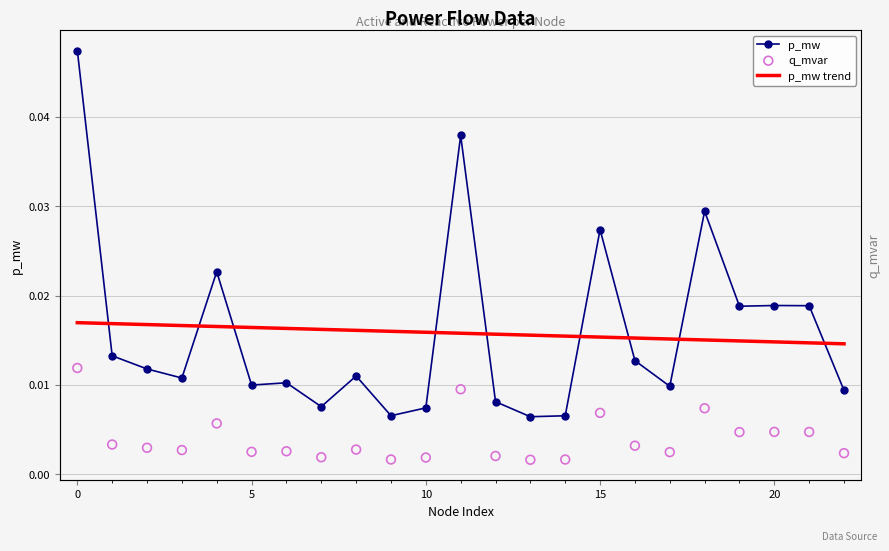

Which series has the largest total across all categories?

p_mw